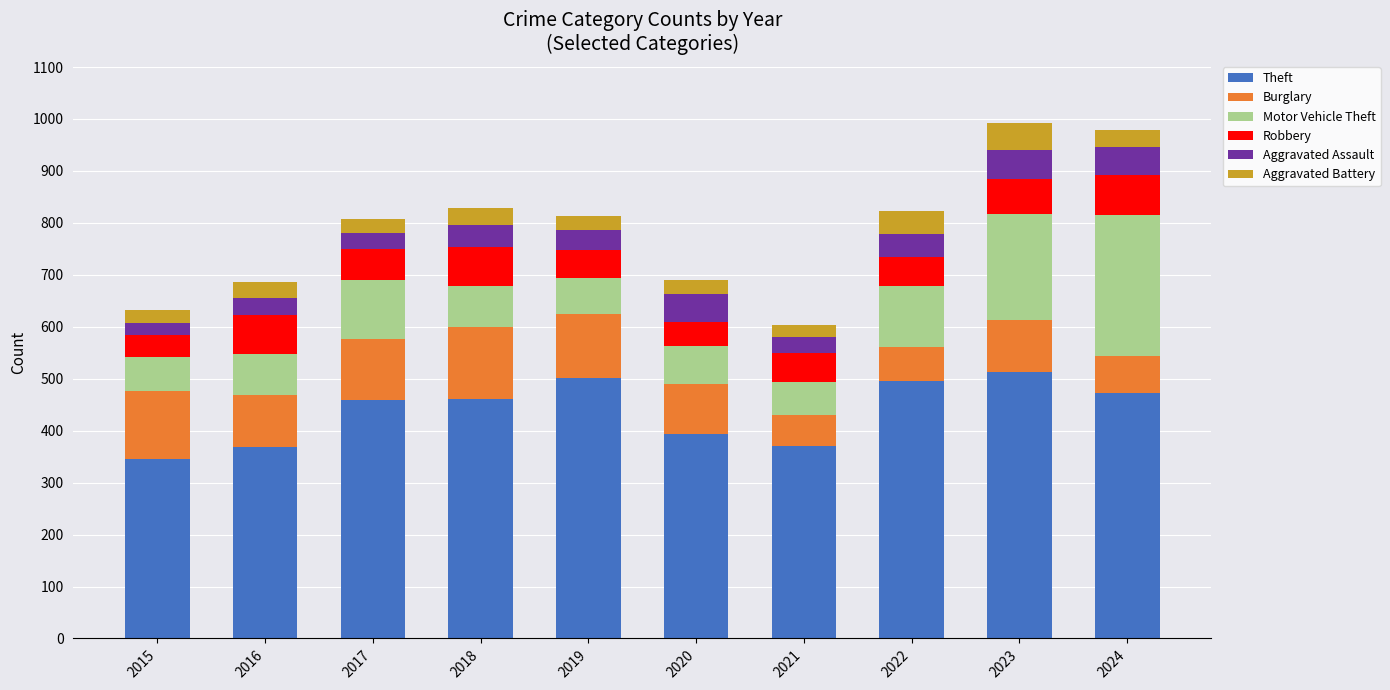

What is the total value across all series at 2021?

603